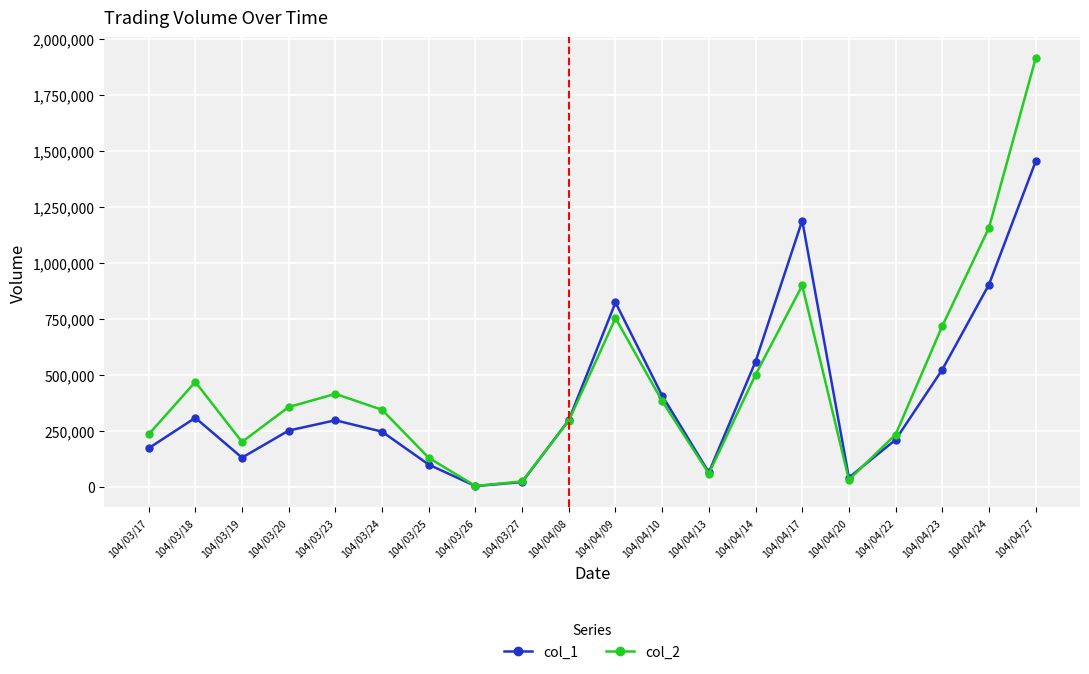

Is the value of col_2 at 104/03/23 greater than the value of col_1 at 104/04/14?

No